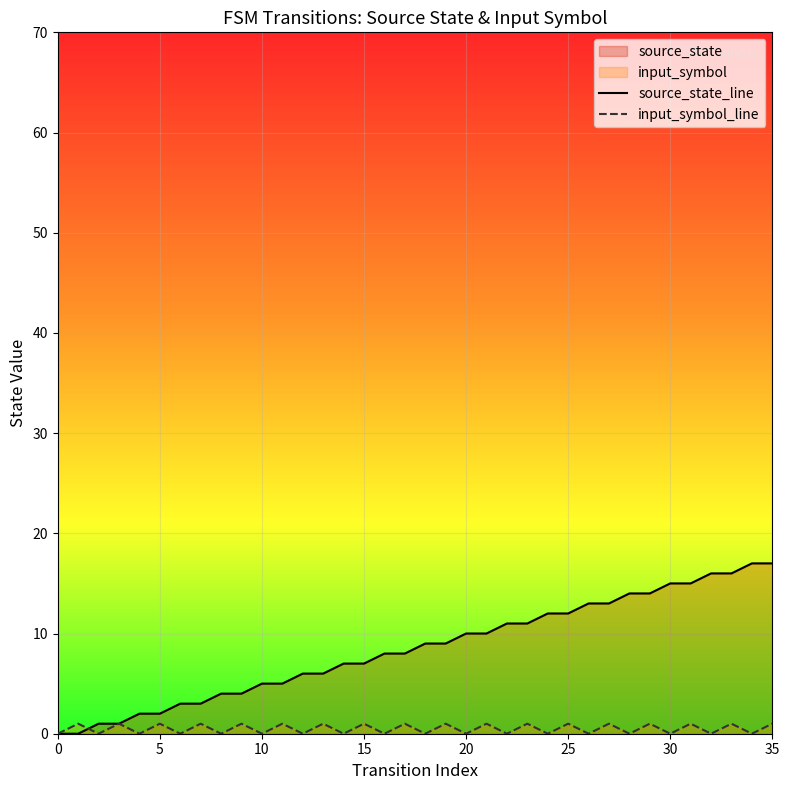

What is the label of the 24th point from the right?

12